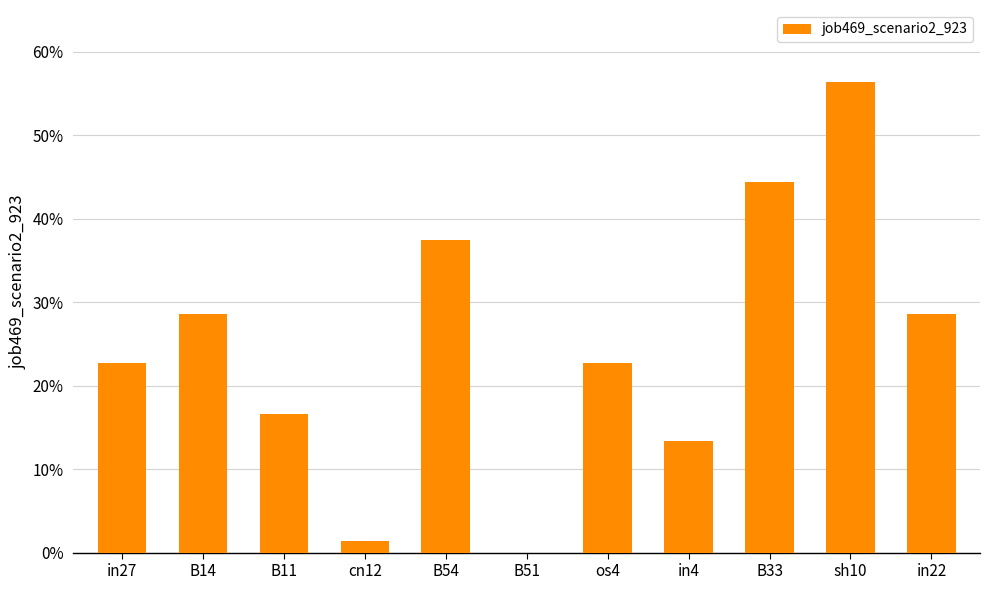

Reading right to left, extract all data points from this chart.

in22=0.3	sh10=0.6	B33=0.4	in4=0.1	os4=0.2	B51=0.0	B54=0.4	cn12=0.0	B11=0.2	B14=0.3	in27=0.2